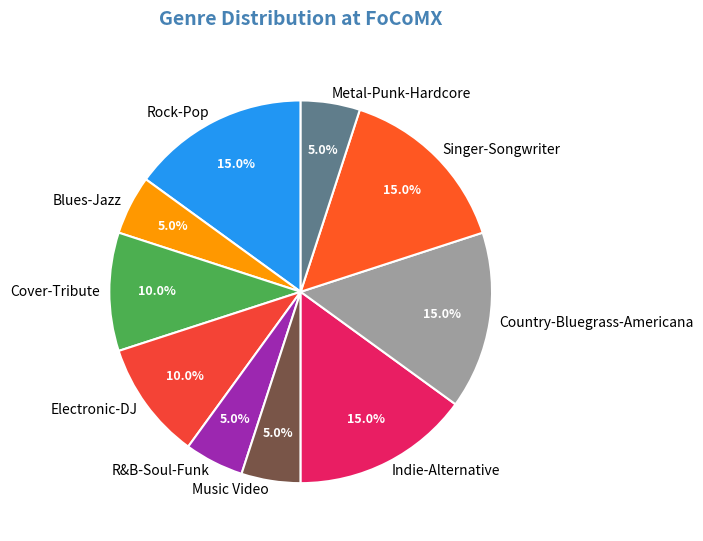

Does Music Video account for over 50% of the chart?

No